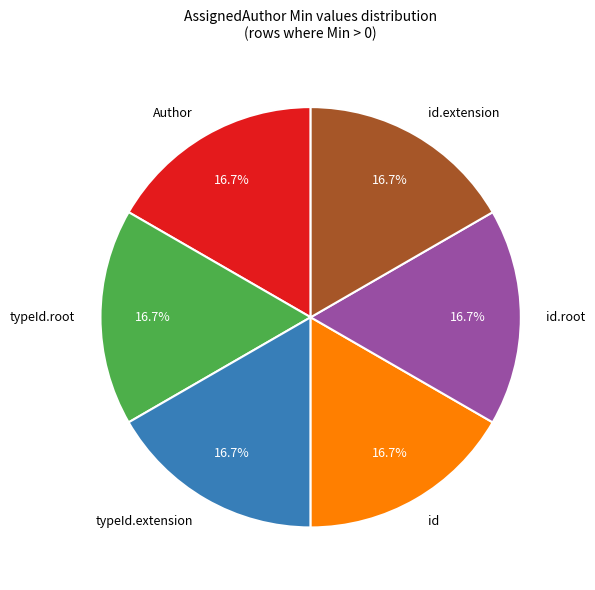

Does Author account for over 50% of the chart?

No